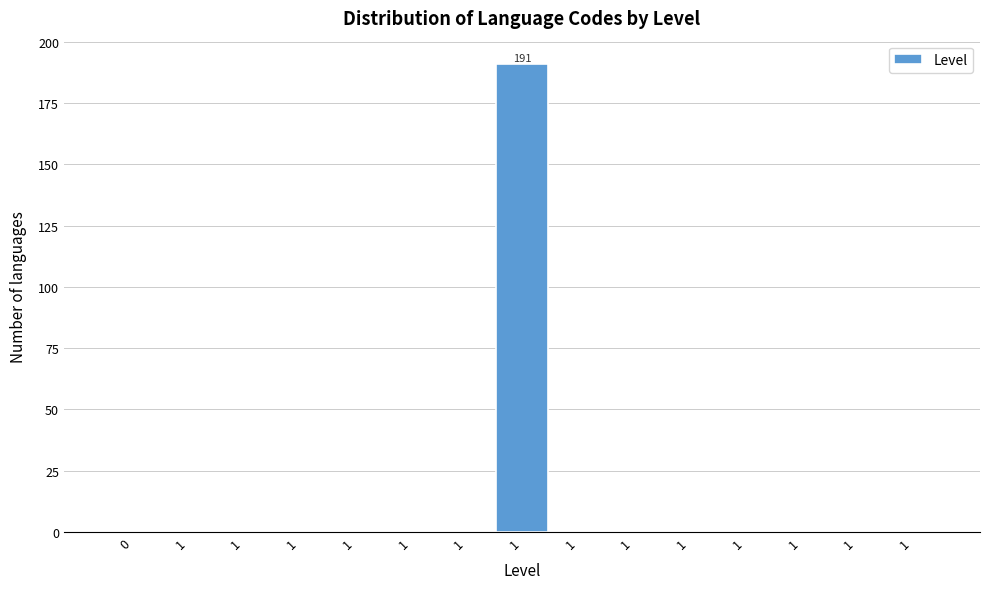

Are the bars horizontal?

No